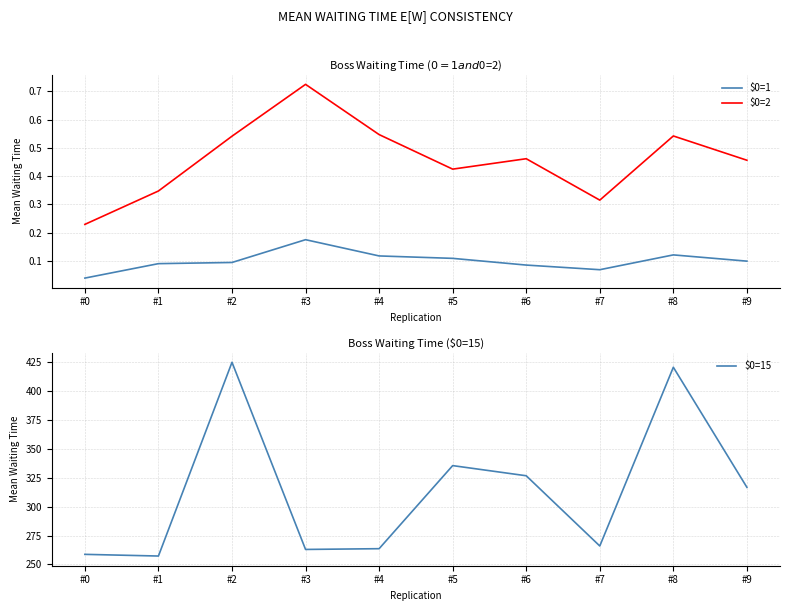

At which label is $0=15 closest to 341?

#5